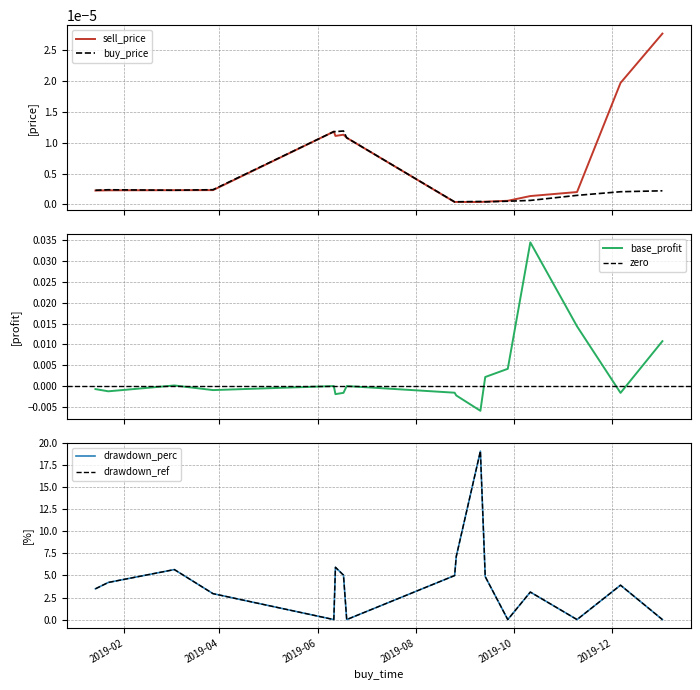

Is the value of base_profit at 2019-03-04 greater than the value of sell_price at 2019-08-25?

Yes